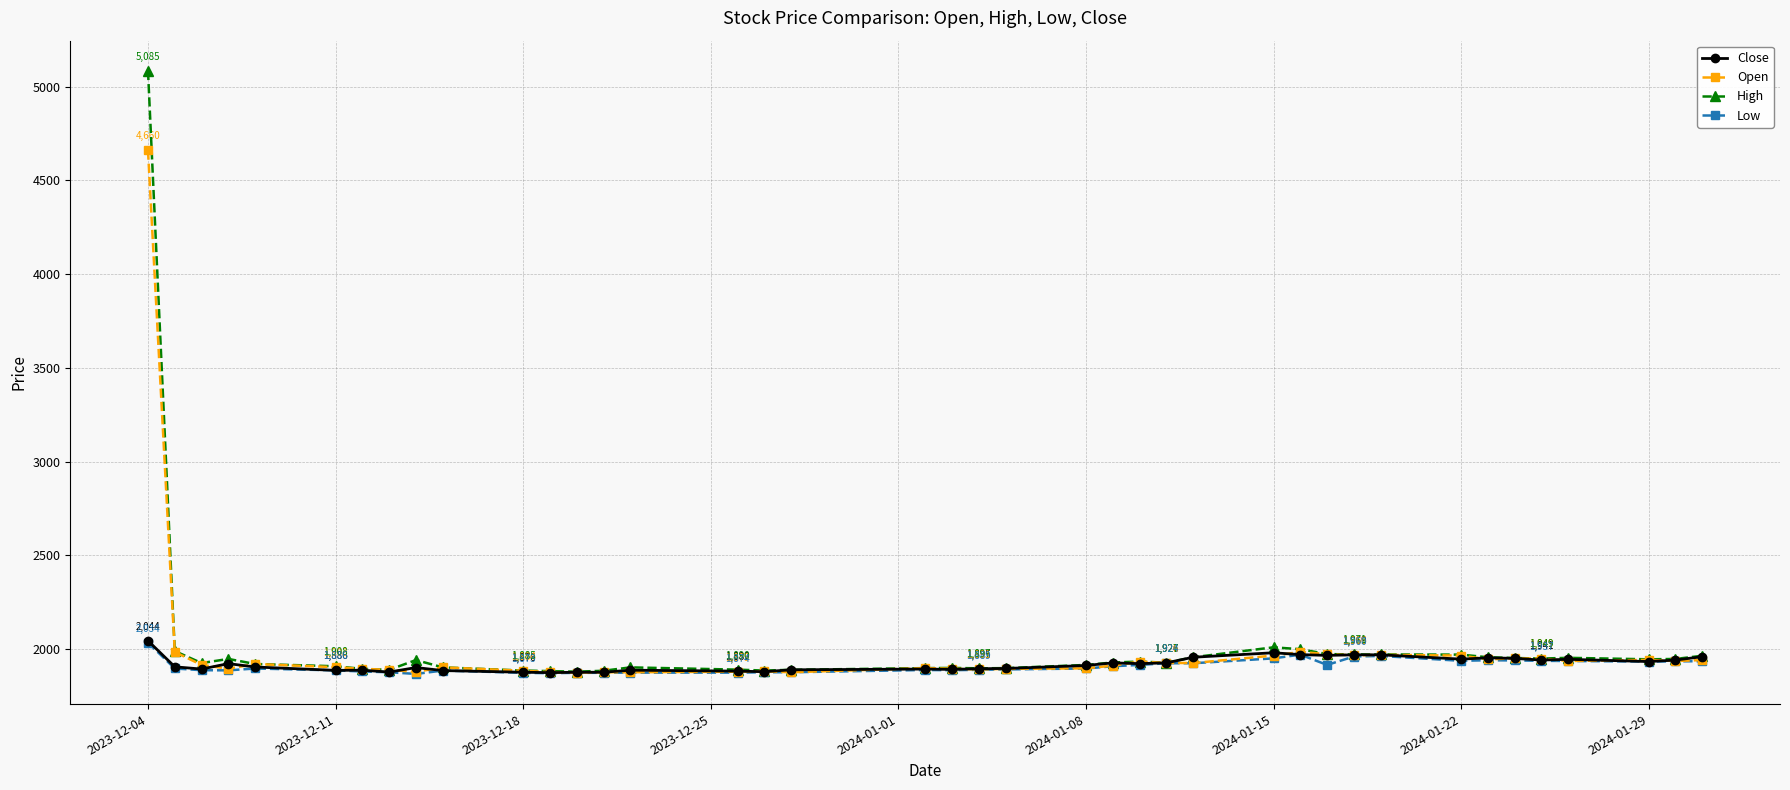

Which series has the largest range (max minus min)?

High